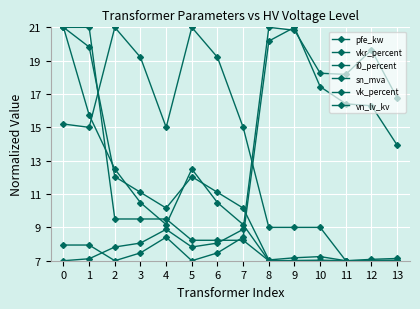

Rank the categories by pfe_kw value from highest to lowest.

0, 1, 2, 5, 3, 6, 4, 7, 10, 9, 13, 12, 8, 11